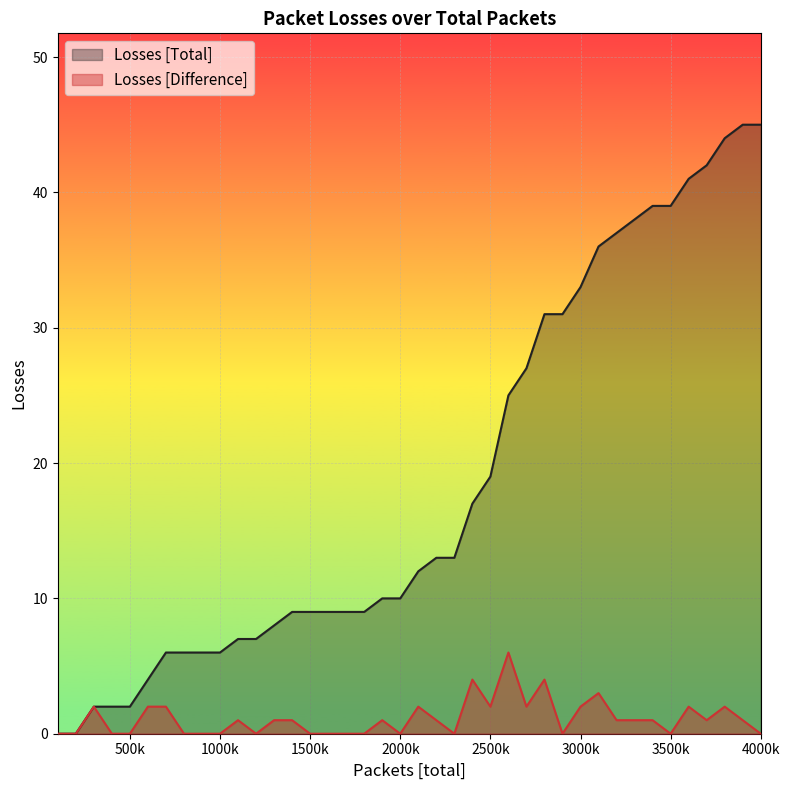

How many lines are shown in the chart?

2